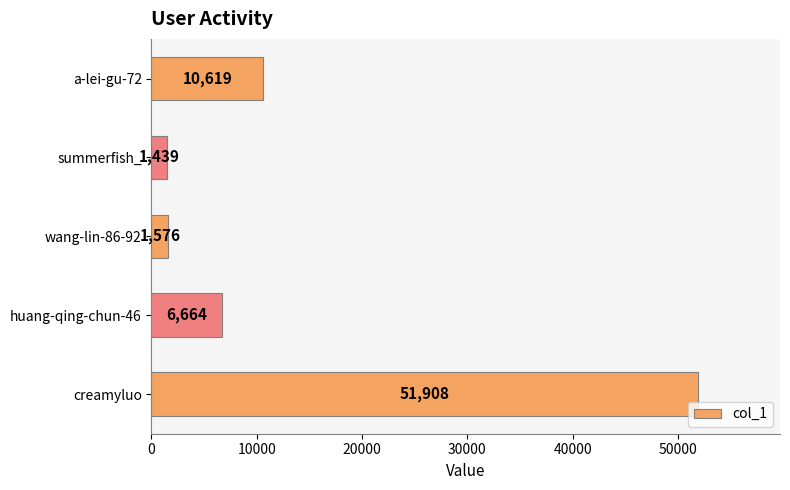

Which label corresponds to the smallest value in the chart?

summerfish_